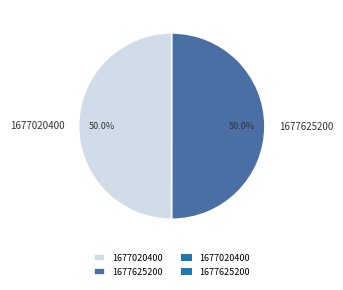

True or false: 1677020400 accounts for 50% of the total.

True